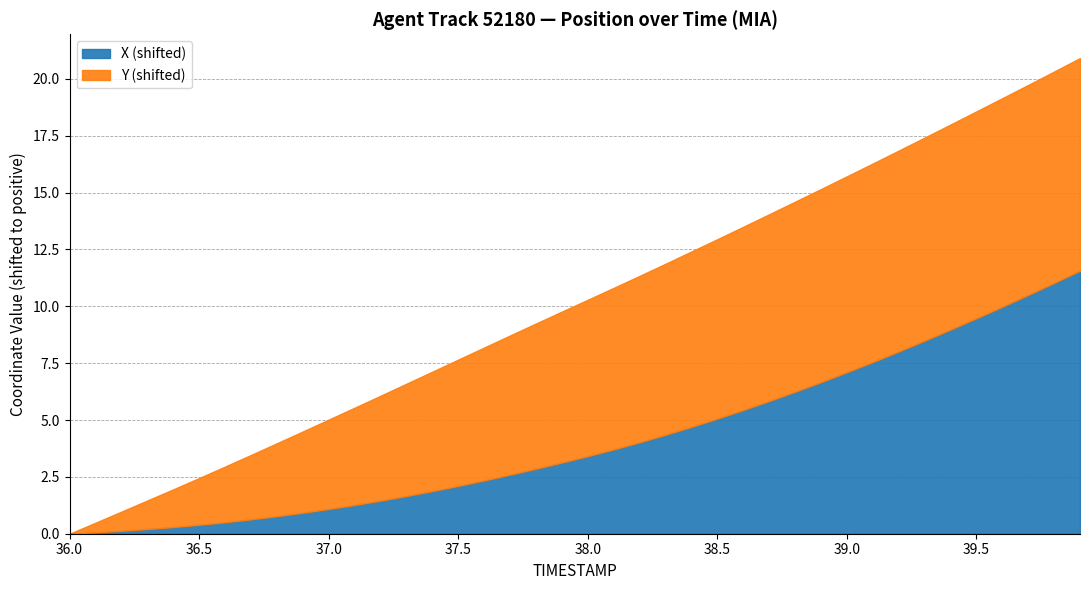

List the labels in order of X value, smallest first.

36.0, 36.1, 36.2, 36.3, 36.4, 36.5, 36.6, 36.7, 36.8, 36.9, 37.0, 37.1, 37.2, 37.3, 37.4, 37.5, 37.6, 37.7, 37.8, 37.9, 38.0, 38.1, 38.2, 38.3, 38.4, 38.5, 38.6, 38.7, 38.8, 38.9, 39.0, 39.1, 39.2, 39.3, 39.4, 39.5, 39.6, 39.7, 39.8, 39.9